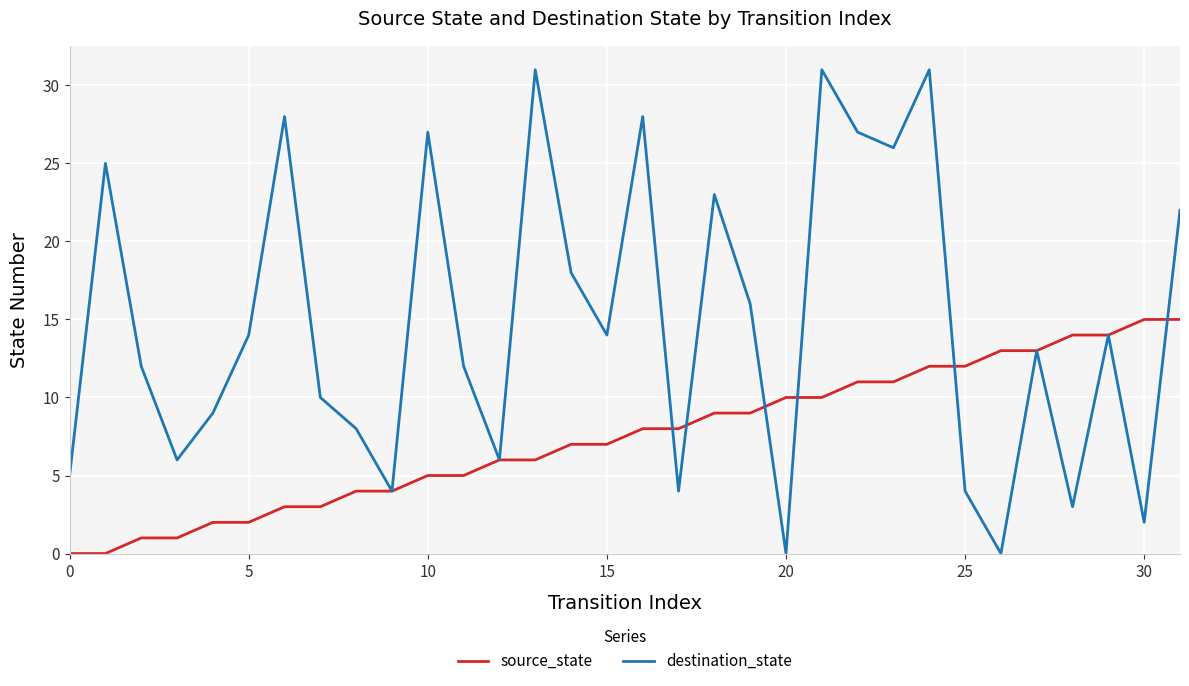

List the series in order of their peak value, lowest first.

source_state, destination_state